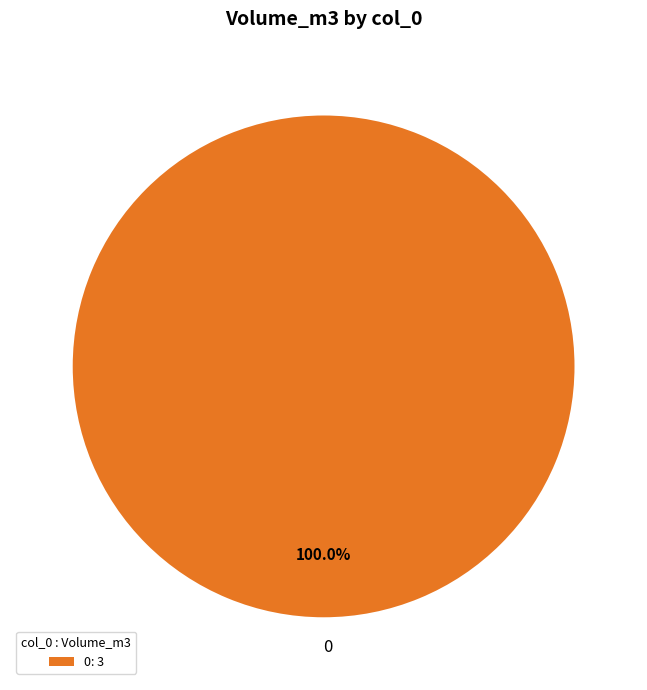

How many slices are in this pie chart?

1